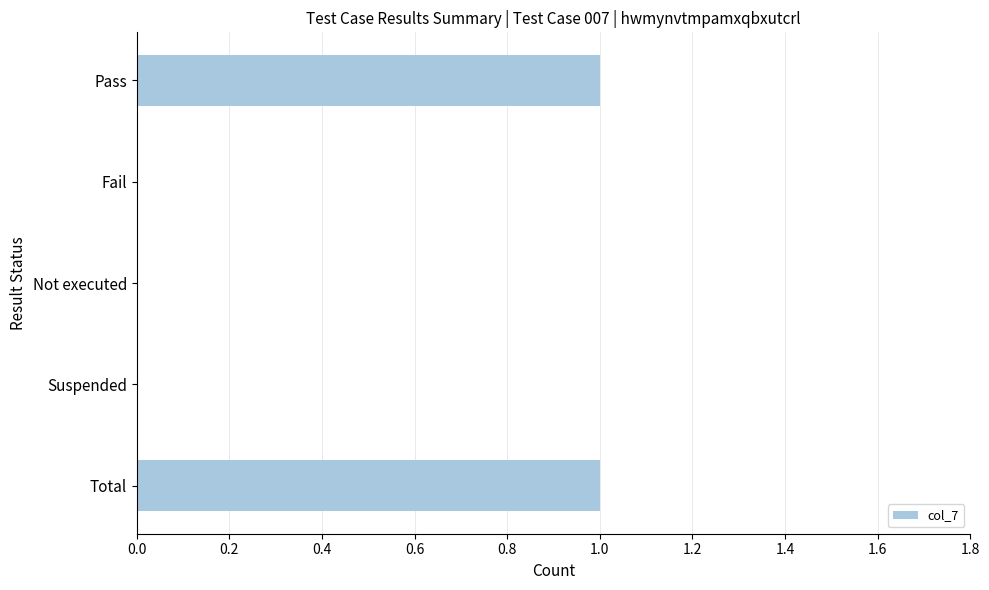

Reading top to bottom, what are all the values shown in this chart?

Pass=1	Fail=0	Not executed=0	Suspended=0	Total=1